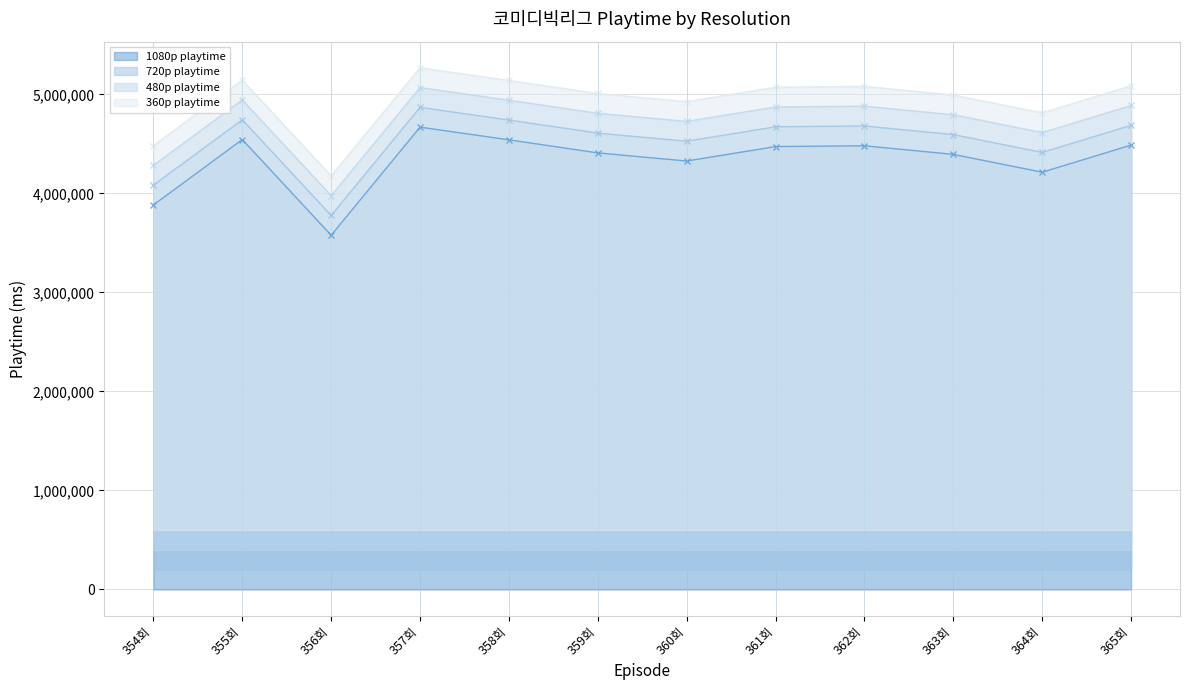

Is it true that 480p playtime equals 4942000 at 358회?

True